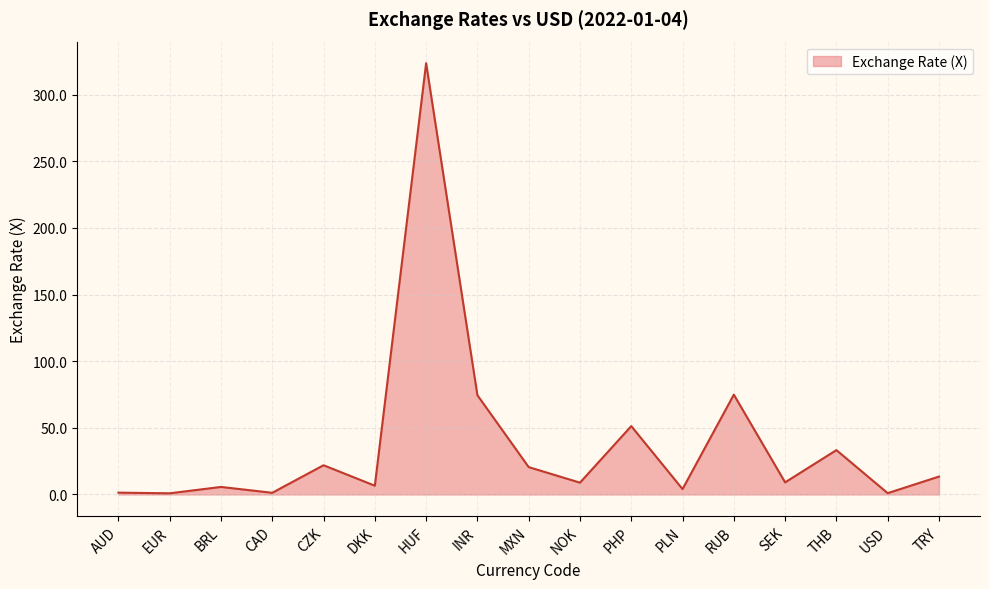

True or false: there are more than 0 points higher than both neighbors.

True